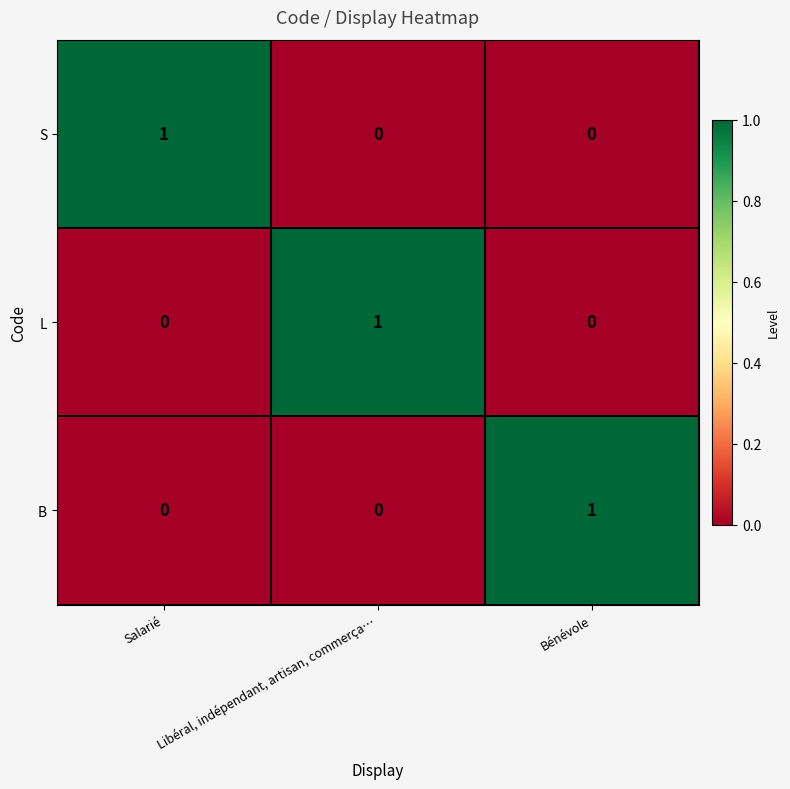

The S series shows 1 at Salarié. True or false?

True